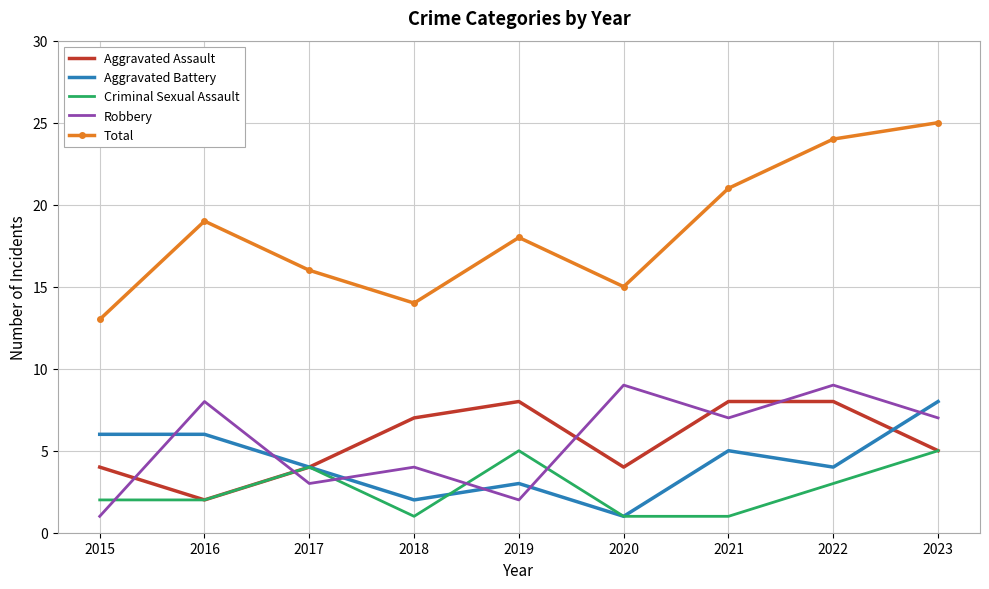

What is the difference between the Robbery values at 2023 and 2018?

3